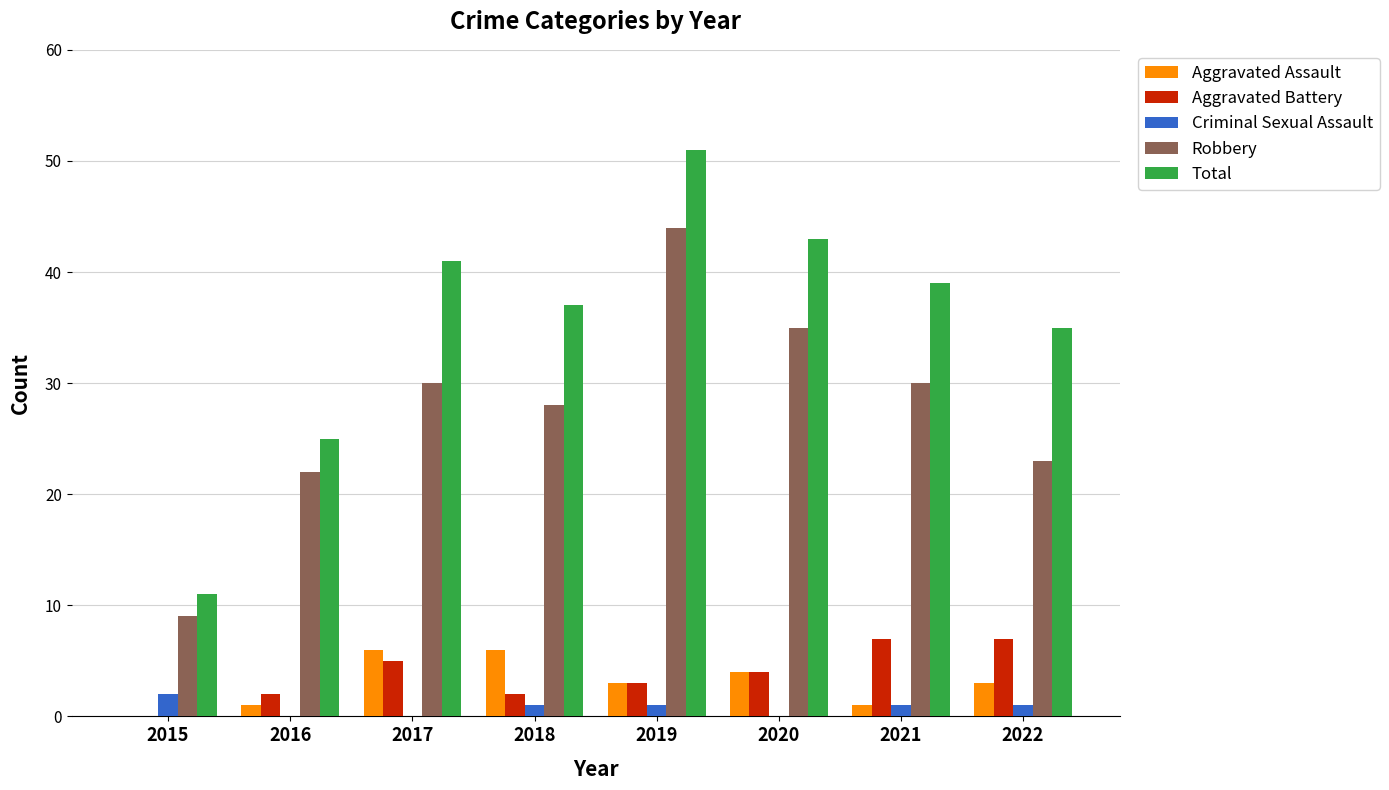

Is it true that Total equals 41 at 2016?

False